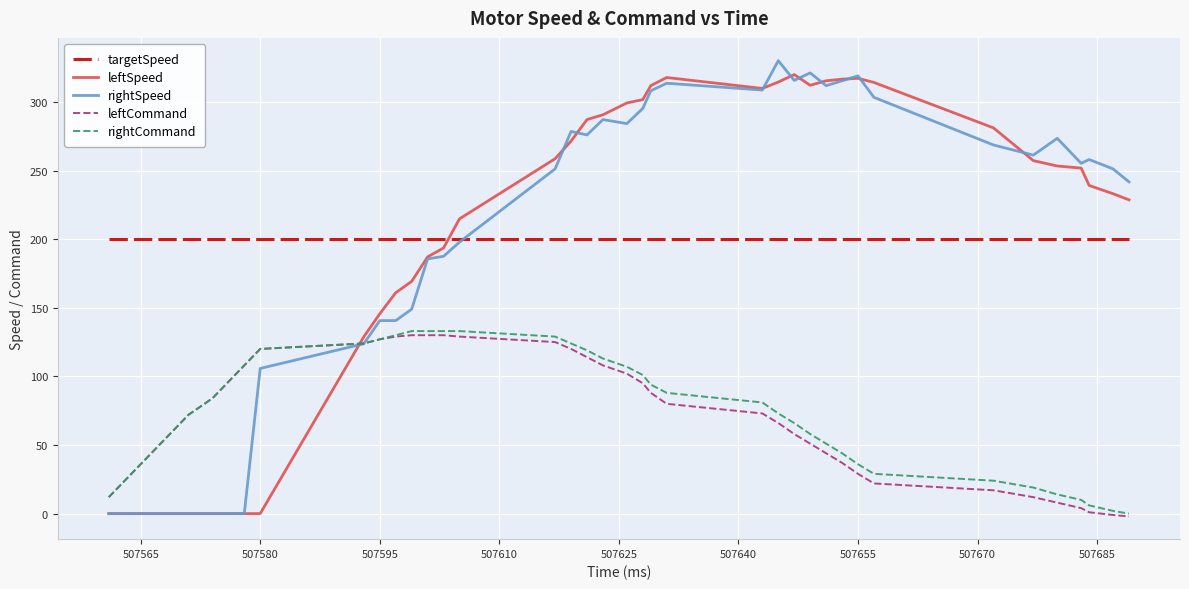

After their last crossing, which series has the higher values: rightCommand or leftSpeed?

leftSpeed